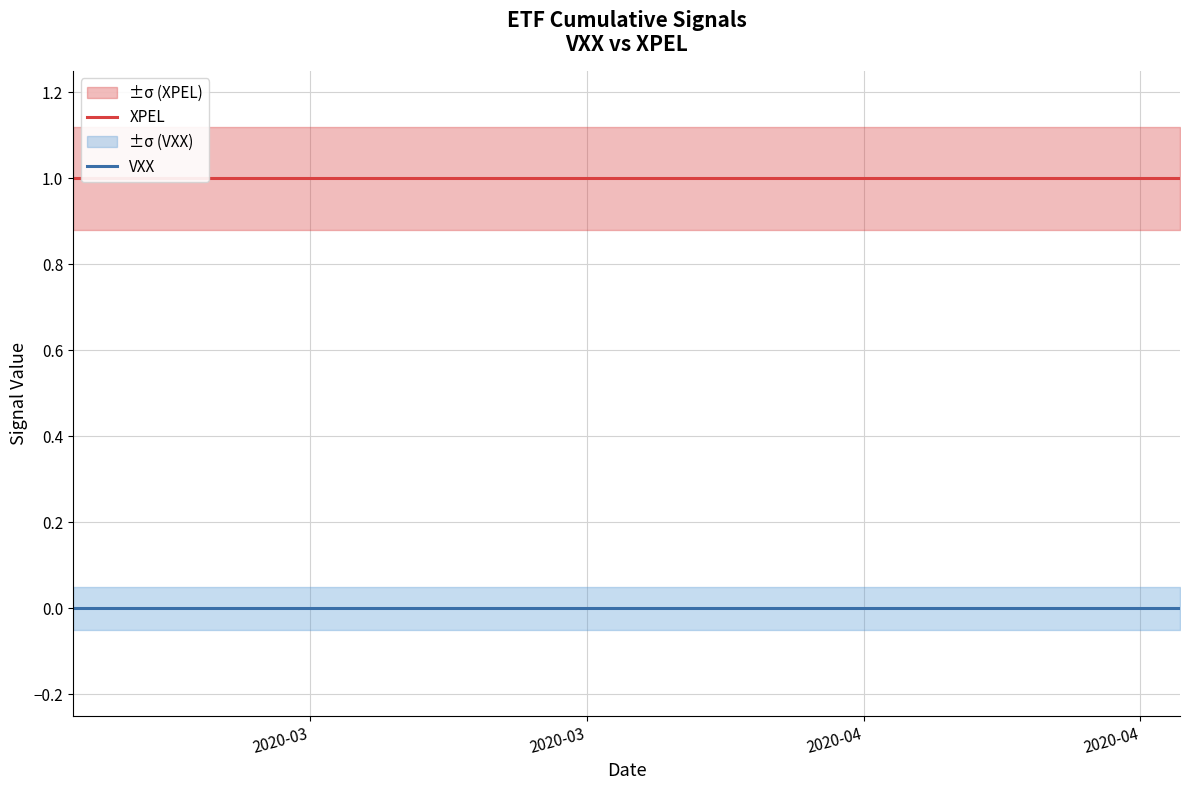

What is the sum of all XPEL values?

40